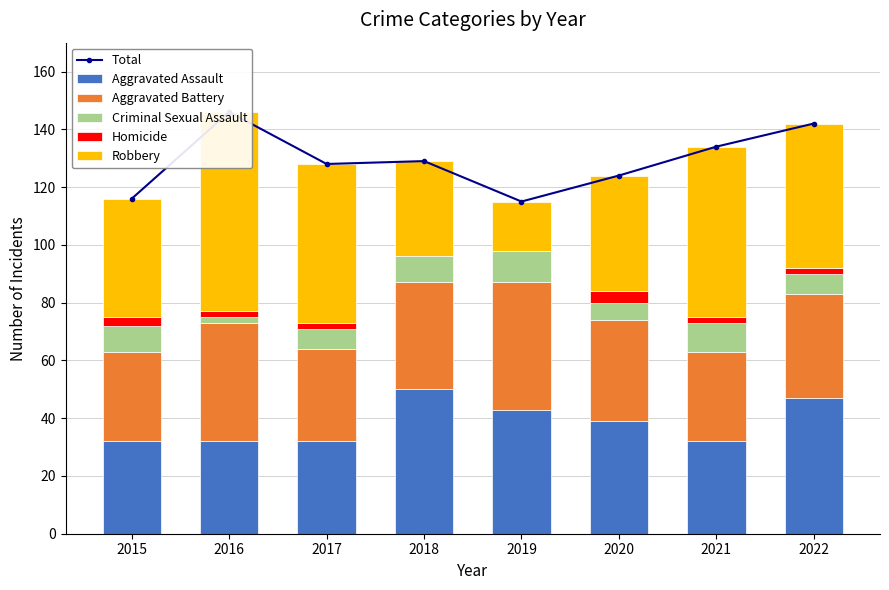

Read the Total value at 2020, to the nearest 5.

125